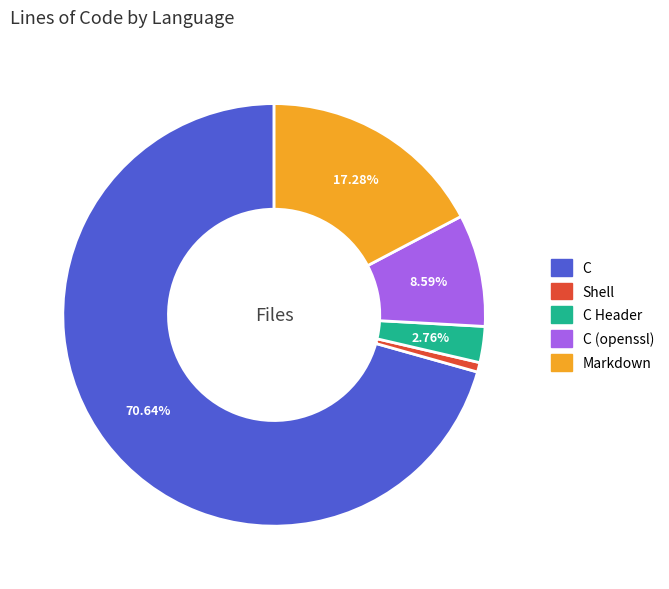

Is there any slice that represents more than half of the pie?

Yes